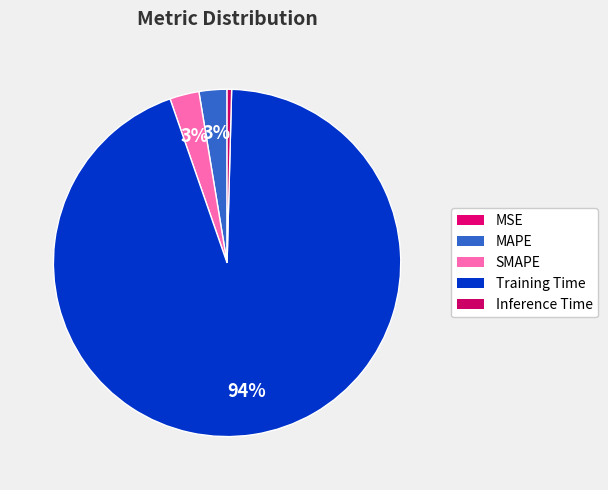

To the nearest percent, what is the average slice percentage?

20%